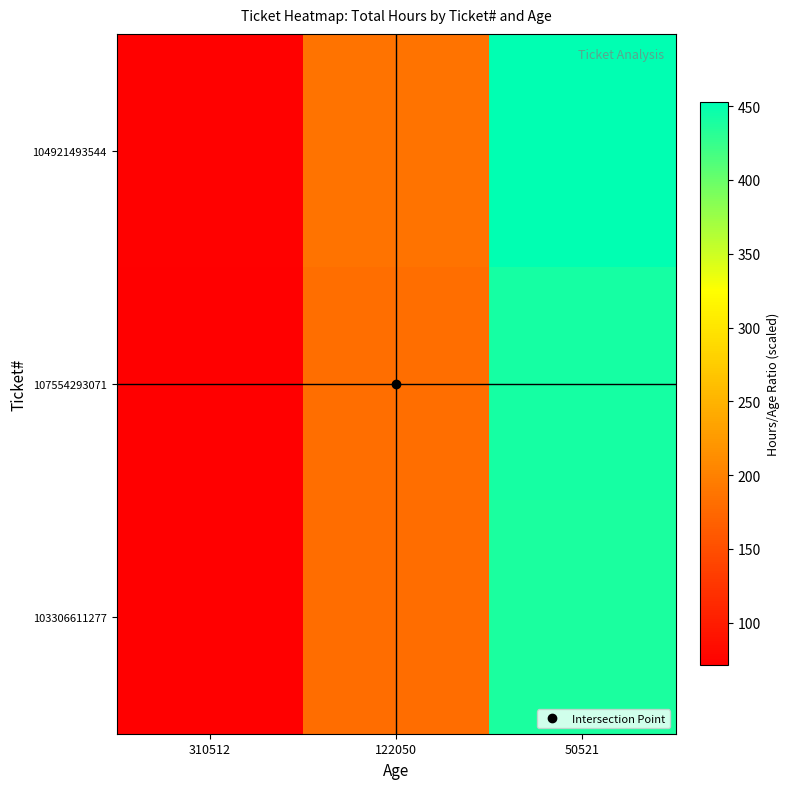

At 310512, list the series in order from largest to smallest.

104921493544, 107554293071, 103306611277